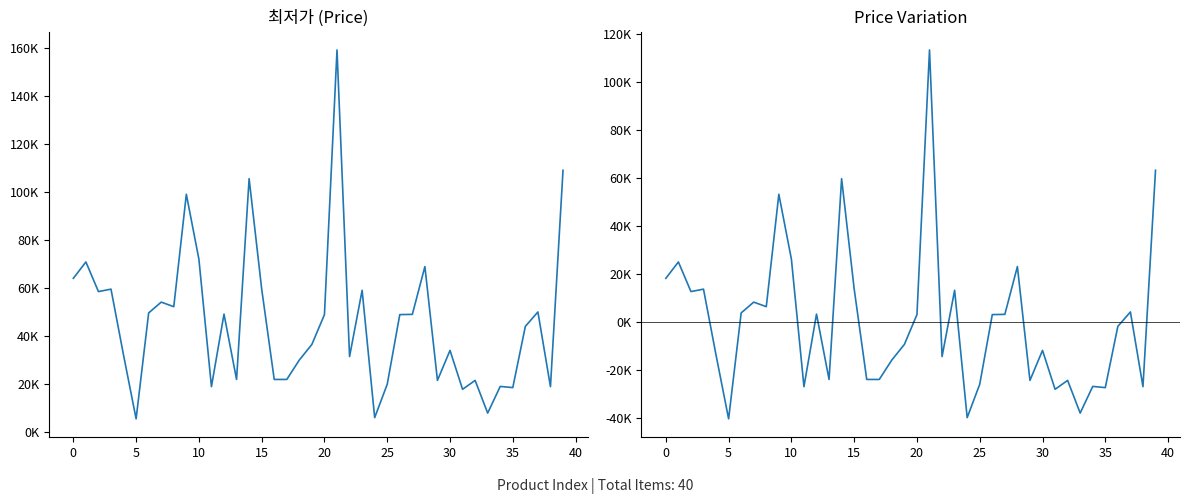

What is the difference between the highest and lowest values at 35?

45894.2